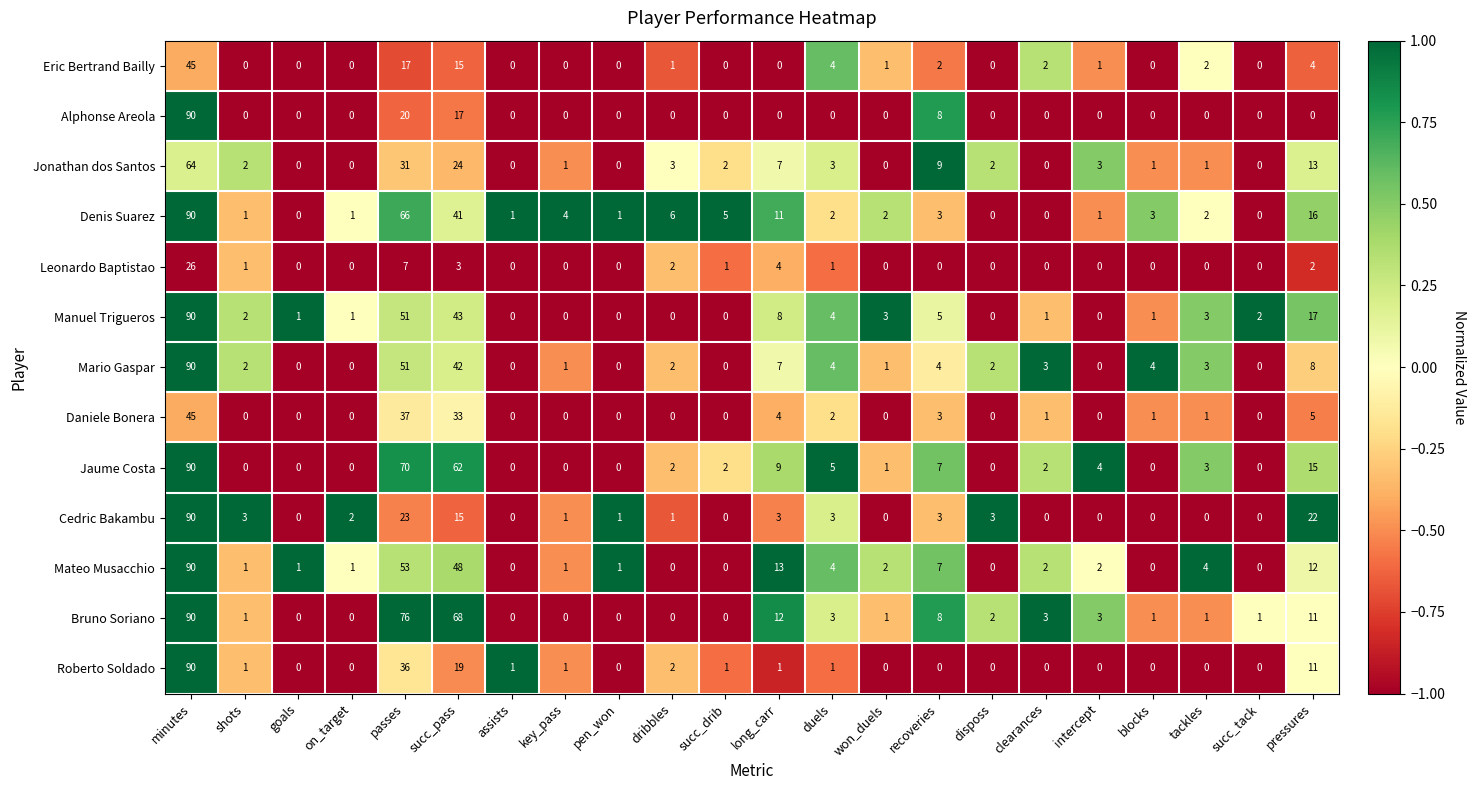

What is the total value across all series at long_carr?

79